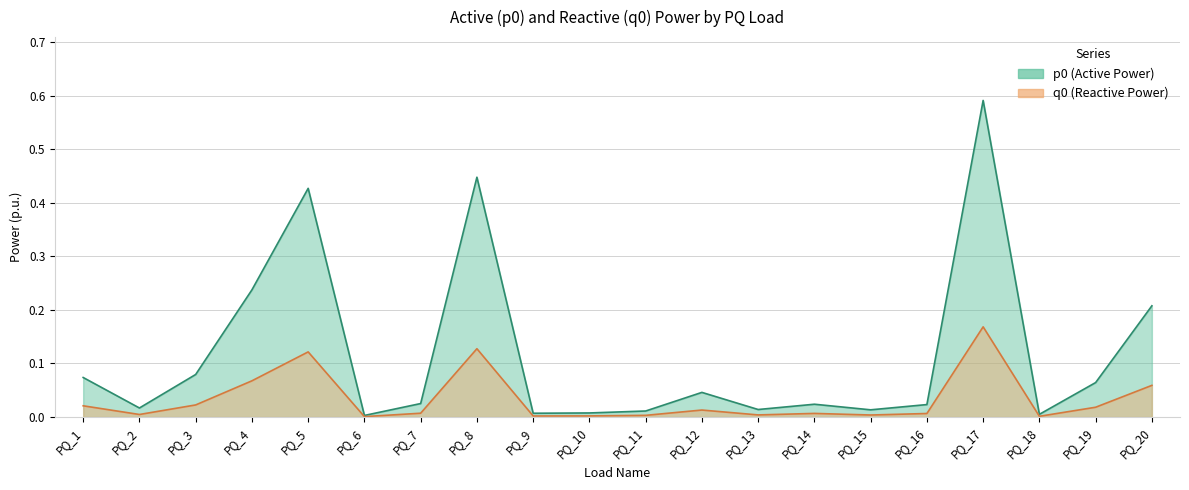

True or false: p0 and q0 cross at least once.

False